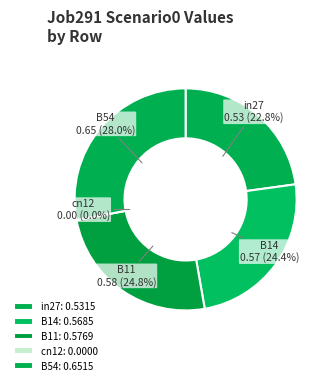

How many slices are in this pie chart?

5